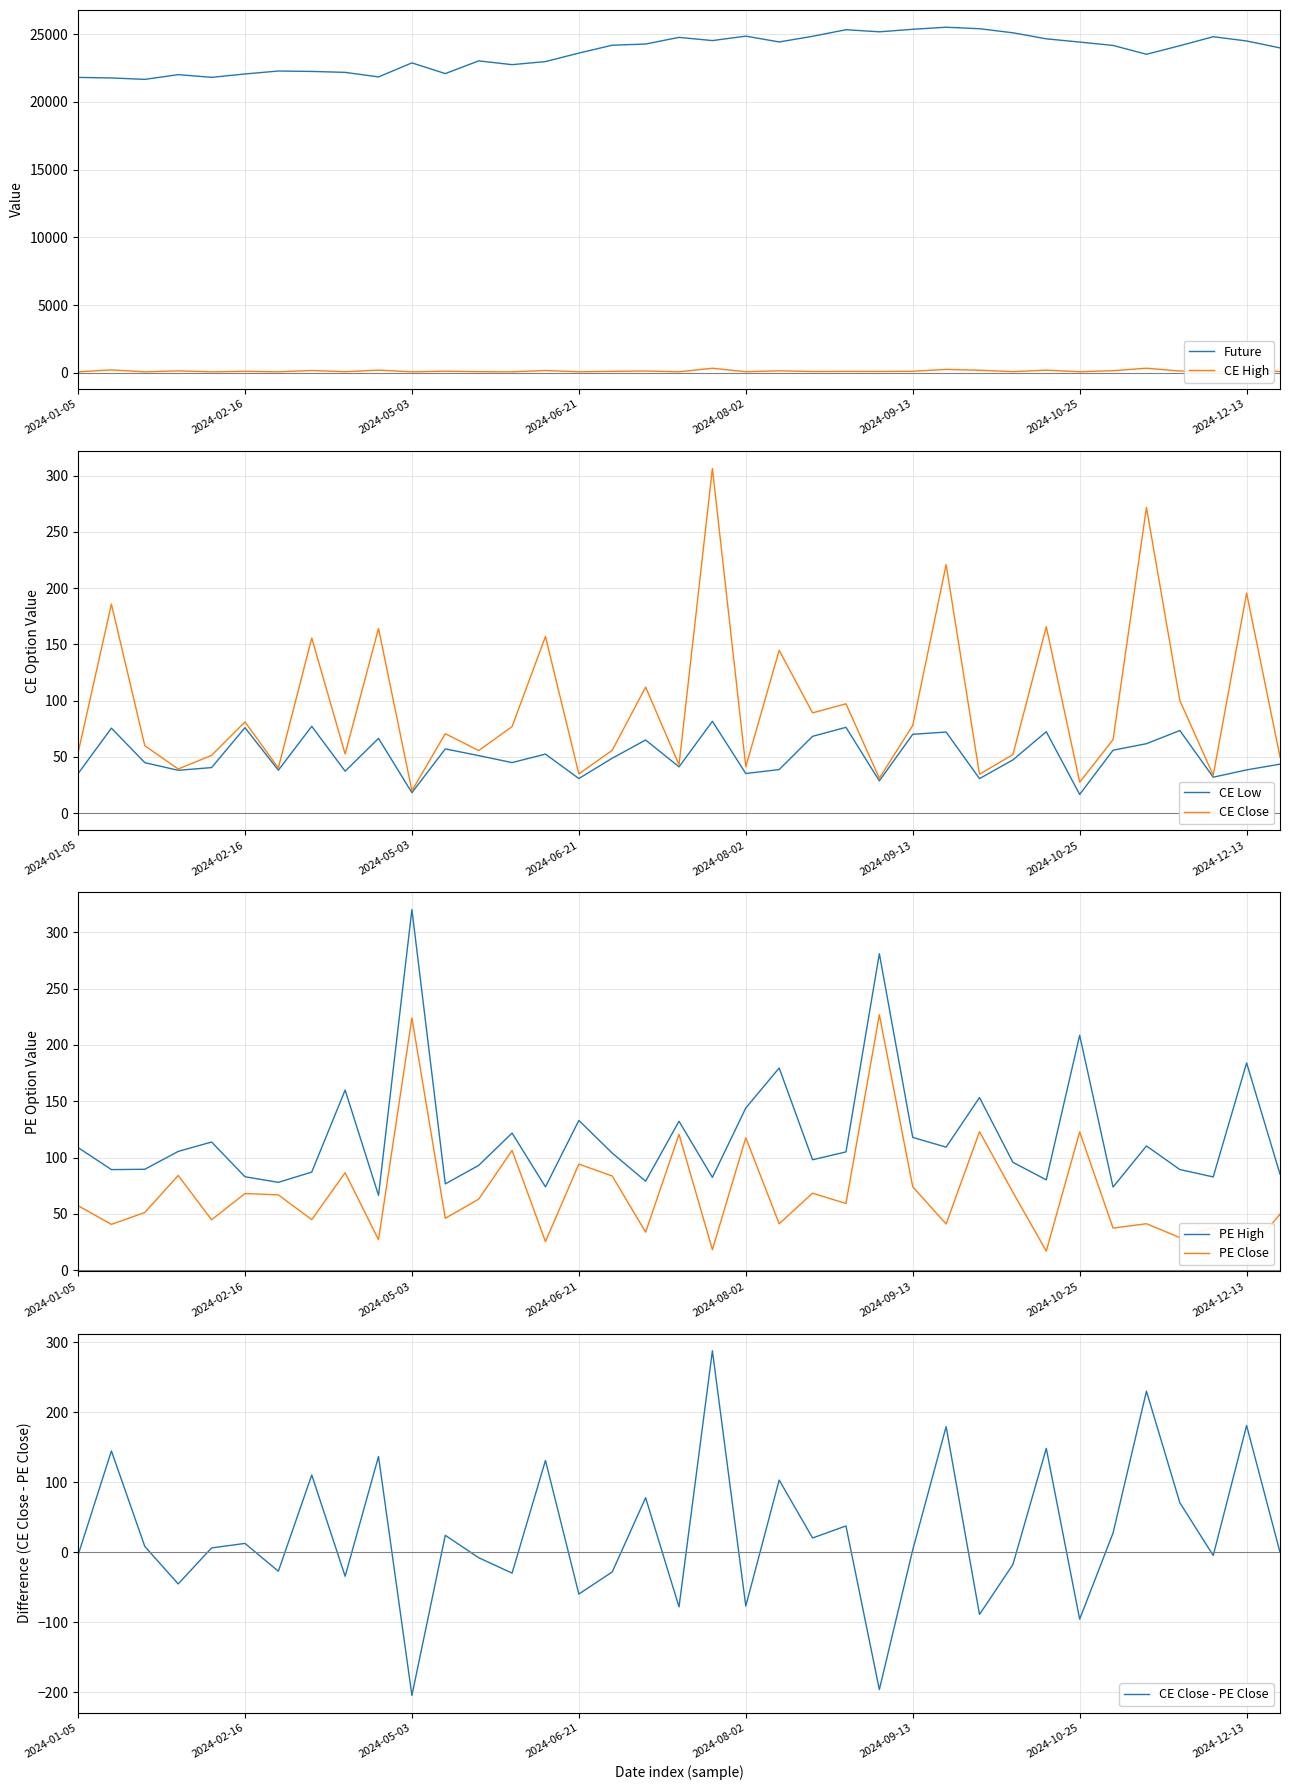

Which label corresponds to the smallest value in the chart?

2024-12-13